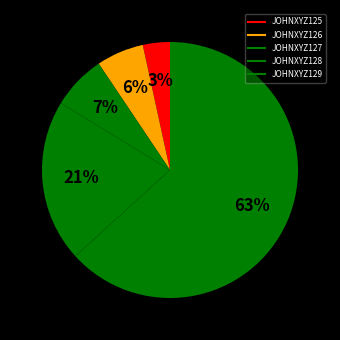

What is the majority slice?

JOHNXYZ129